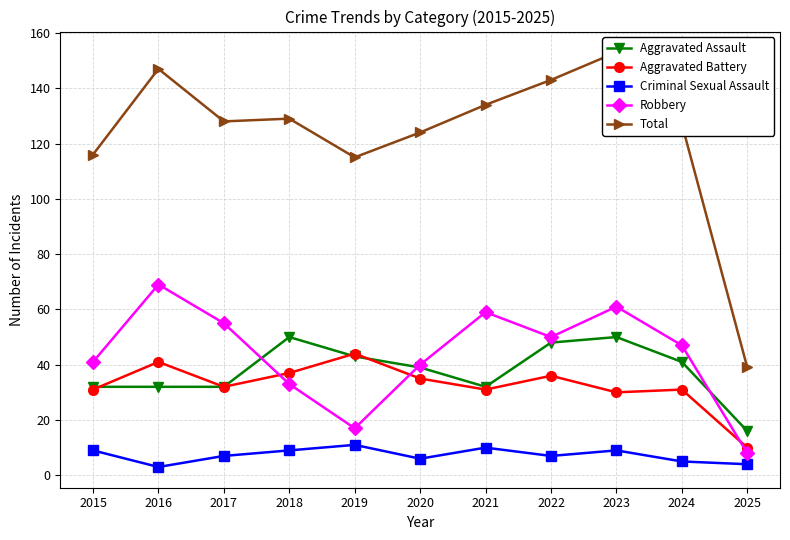

What are all the series names shown in the legend?

Aggravated Assault, Aggravated Battery, Criminal Sexual Assault, Robbery, Total